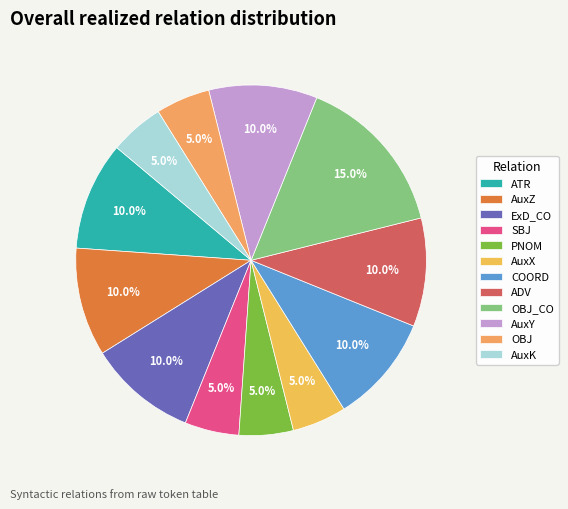

To the nearest percent, what is the average slice percentage?

8%